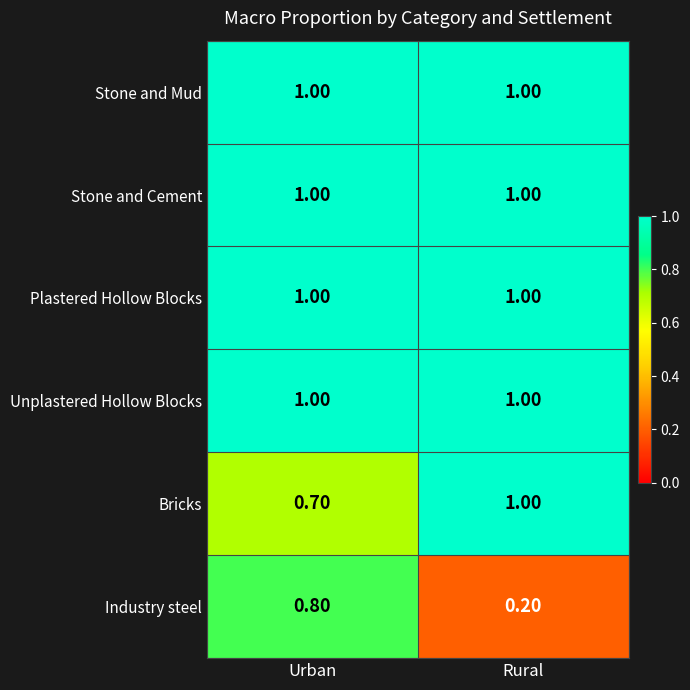

At which category is the sum across all series the highest?

Urban